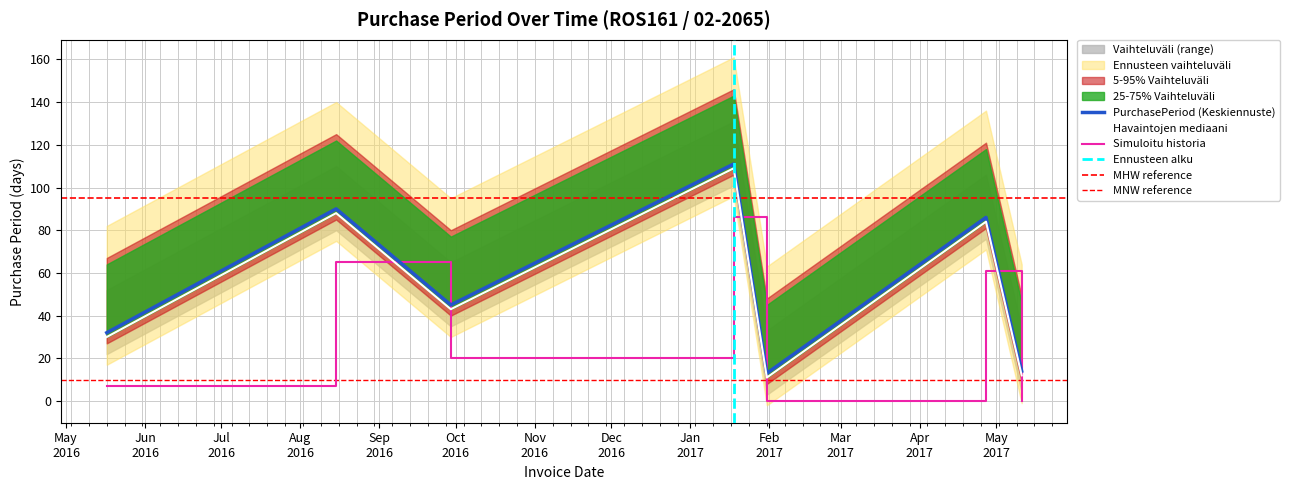

What is the label of the 6th point from the left?

2017-04-27